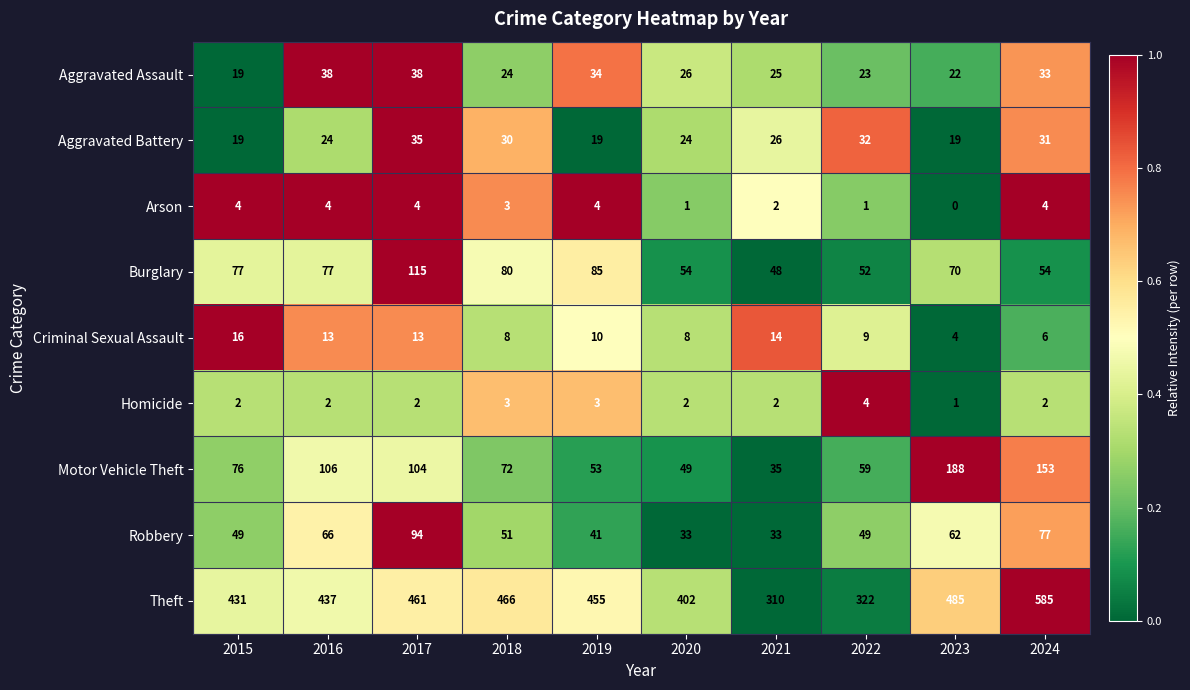

At 2016, list the series in order from largest to smallest.

Theft, Motor Vehicle Theft, Burglary, Robbery, Aggravated Assault, Aggravated Battery, Criminal Sexual Assault, Arson, Homicide